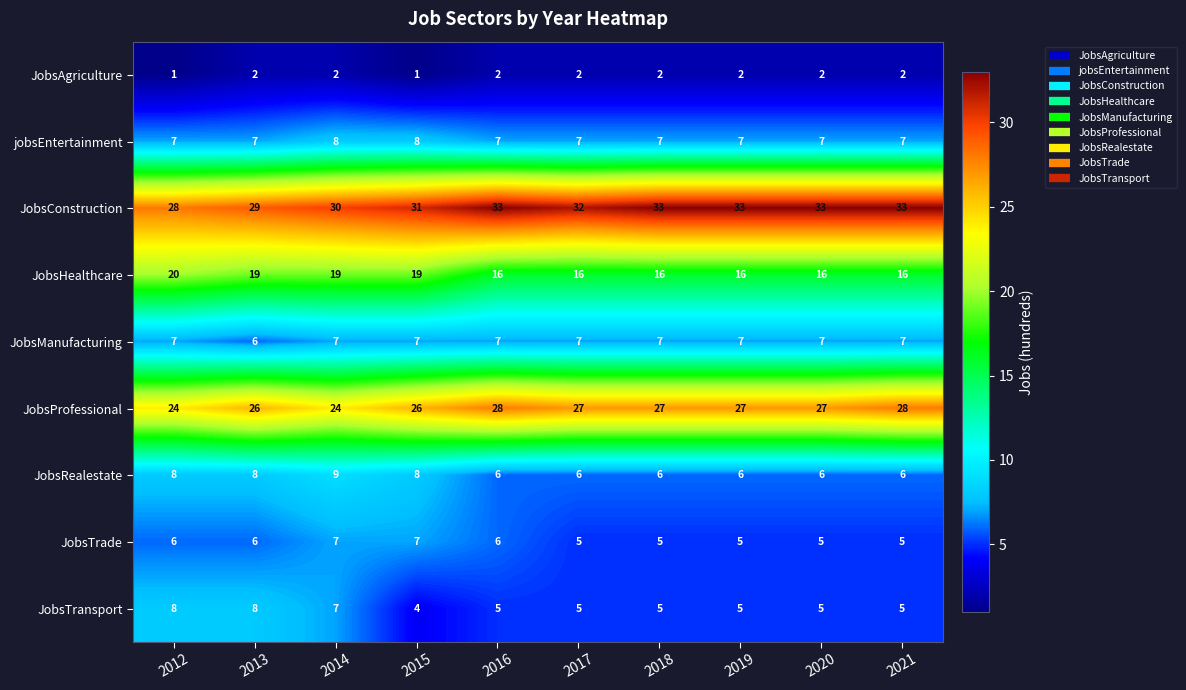

True or false: JobsHealthcare has a value of 8 at 2020.

False